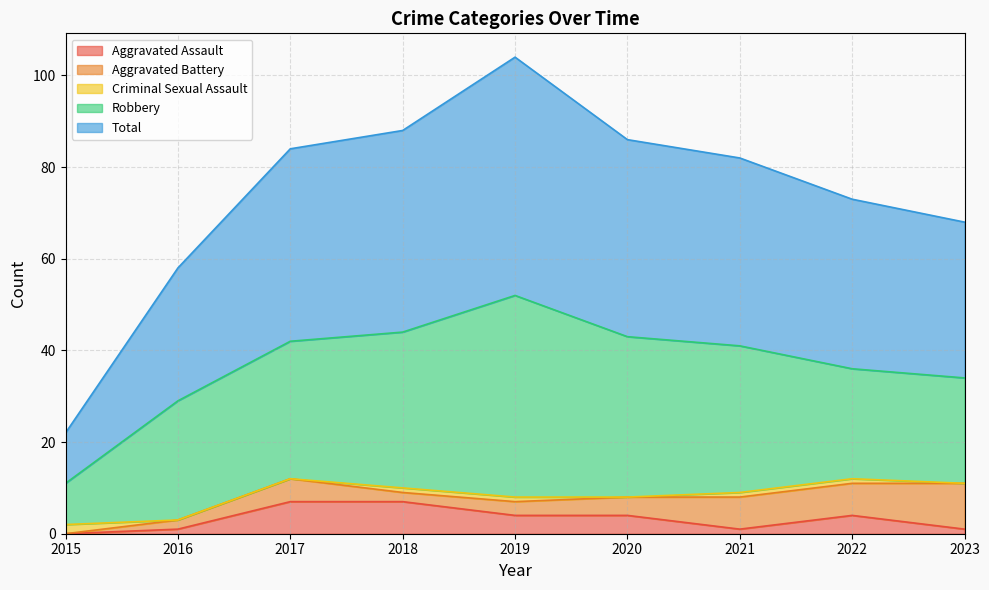

True or false: Criminal Sexual Assault and Robbery intersect in this chart.

False